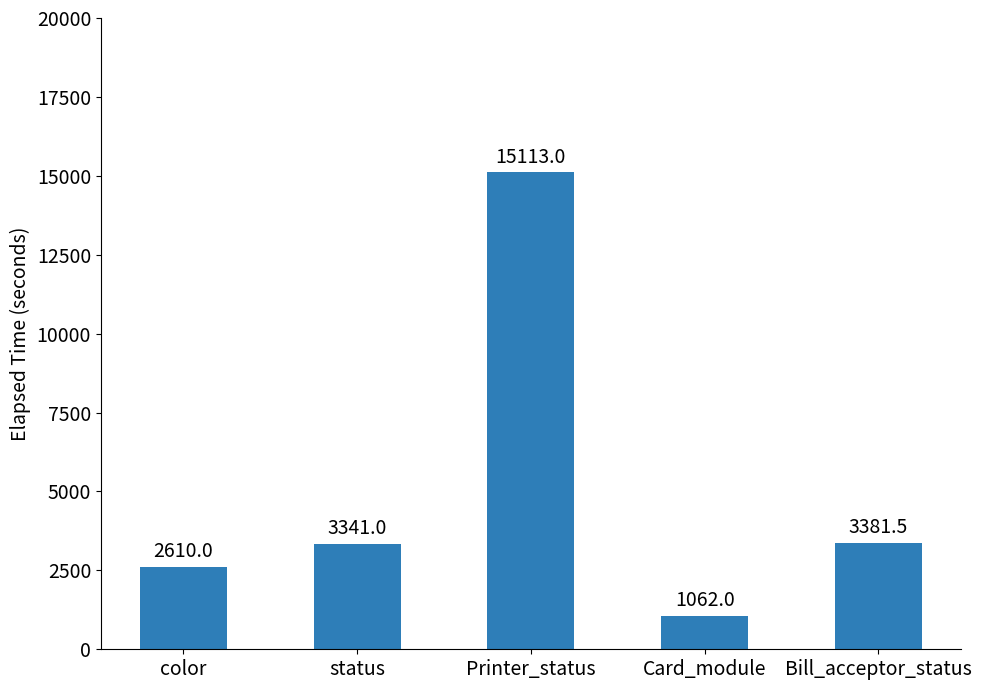

What is the label of the 2nd bar from the right?

Card_module